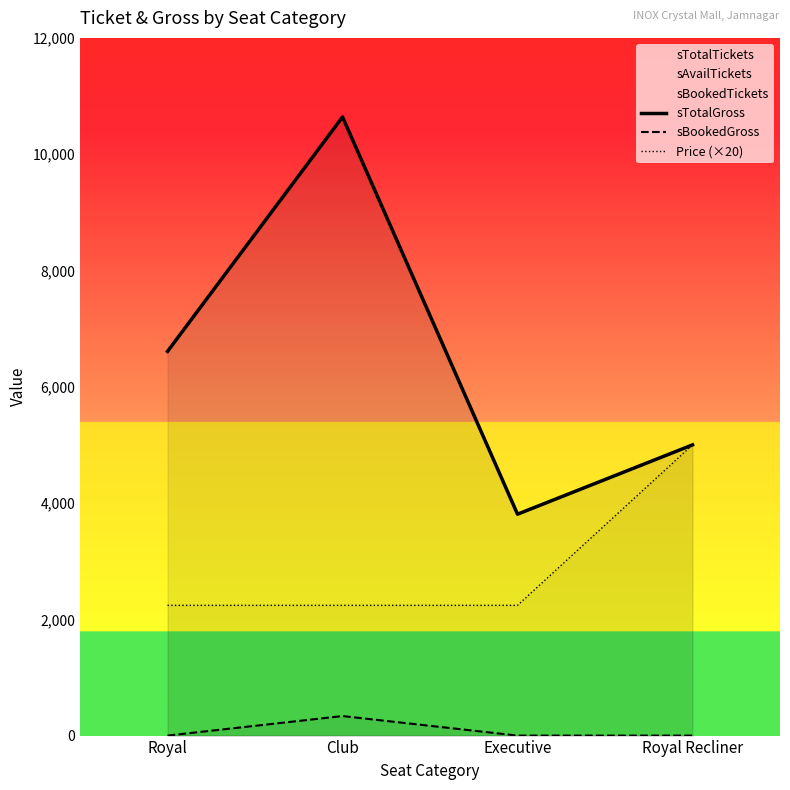

Which series has the widest spread of values?

sTotalGross